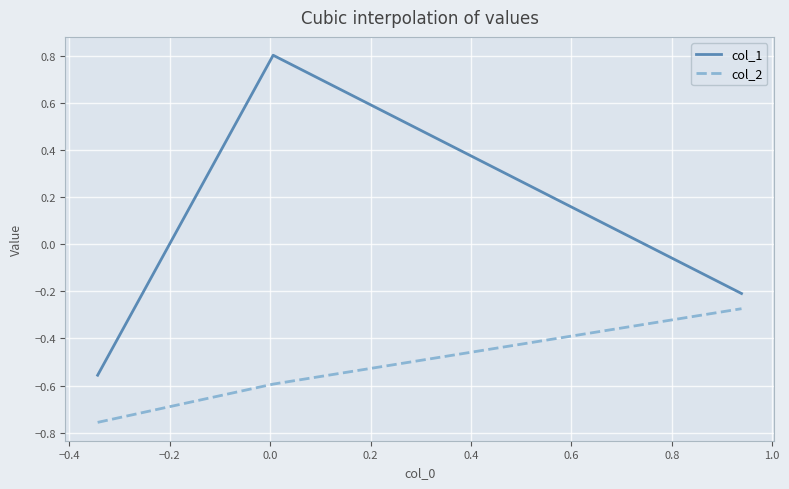

Rank the series by their average value, from highest to lowest.

col_1, col_2